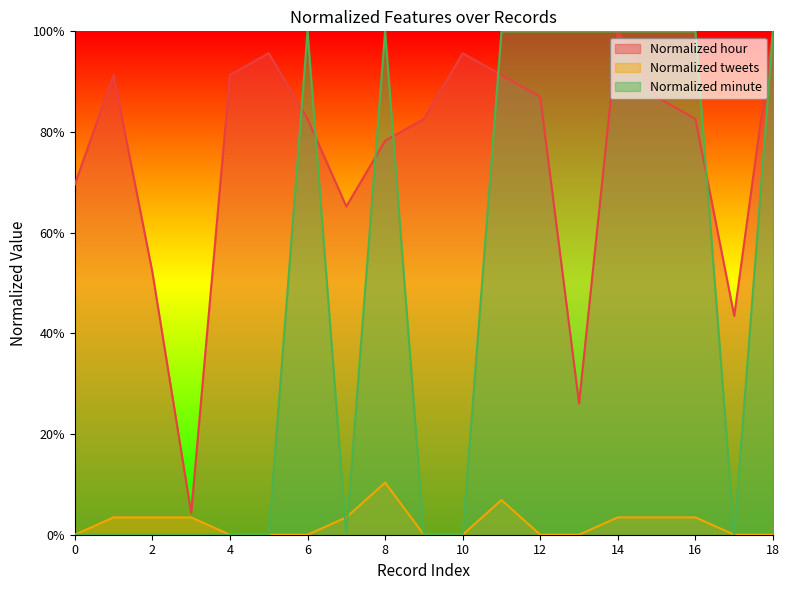

True or false: Normalized hour has a value of 0.4 at 17.

True